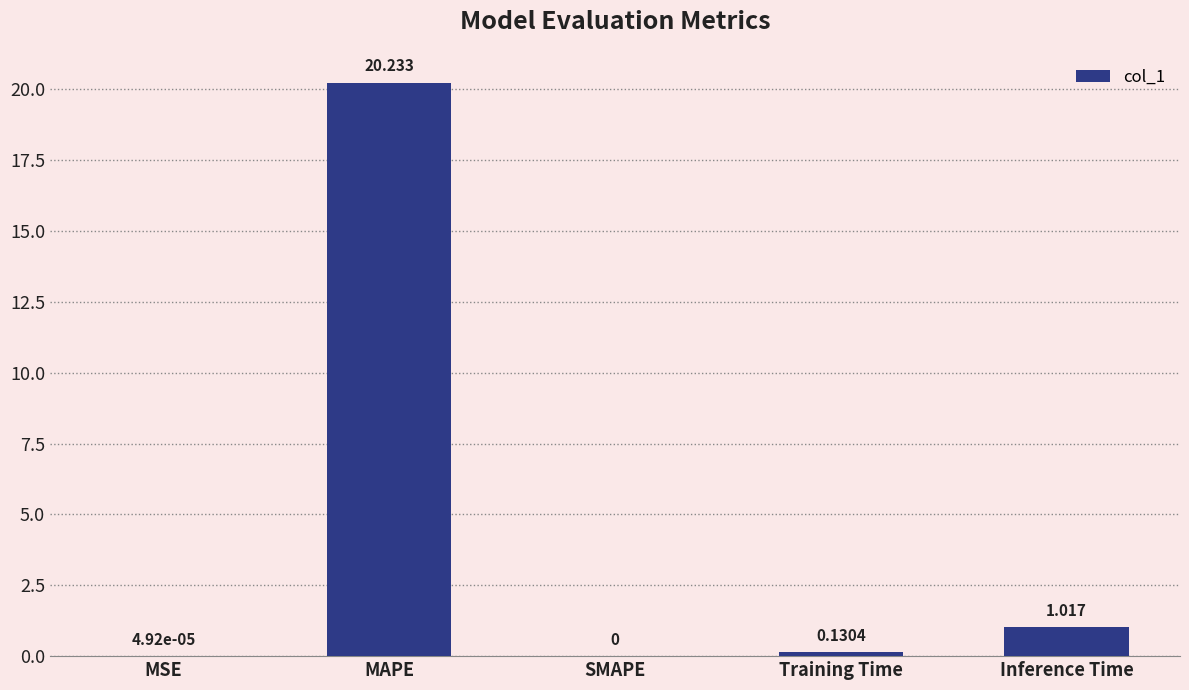

At which label is the value closest to 10?

Inference Time